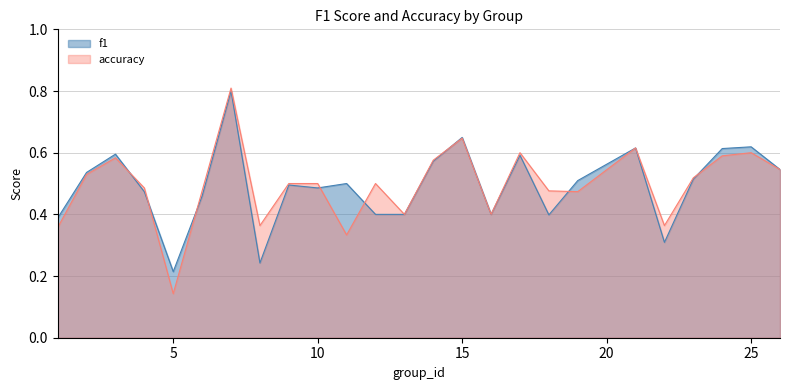

At how many categories does at least one series exceed 0?

25